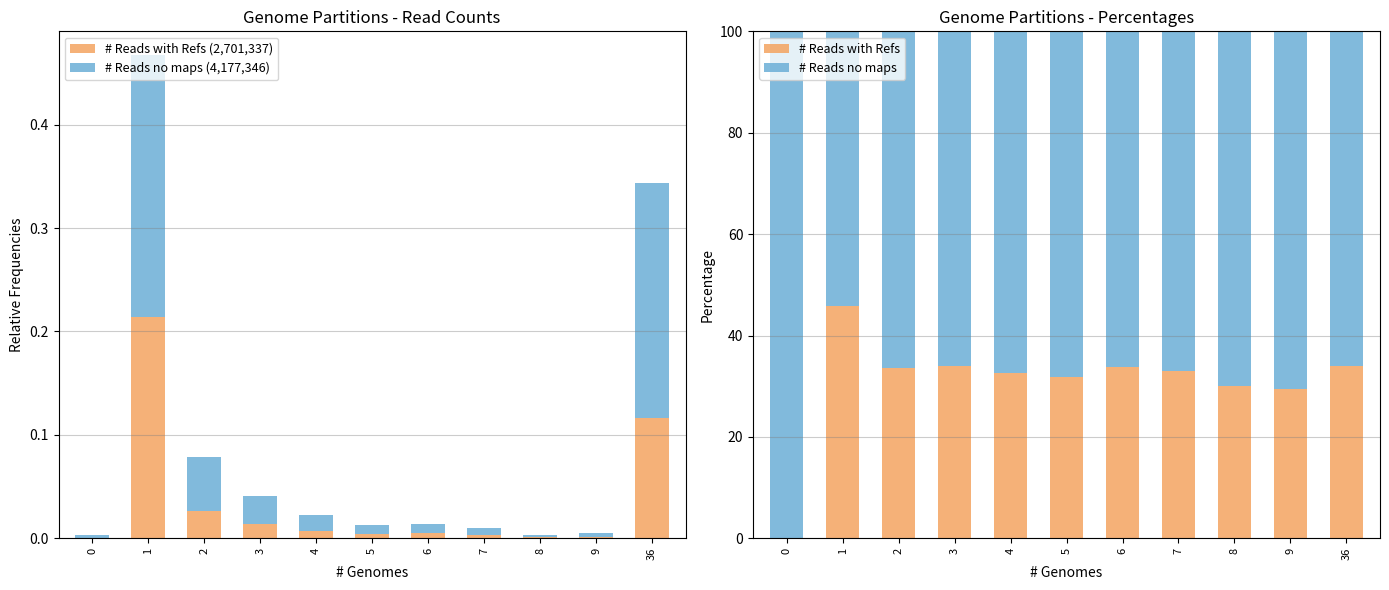

At which label is # Reads with Refs closest to 22?

9